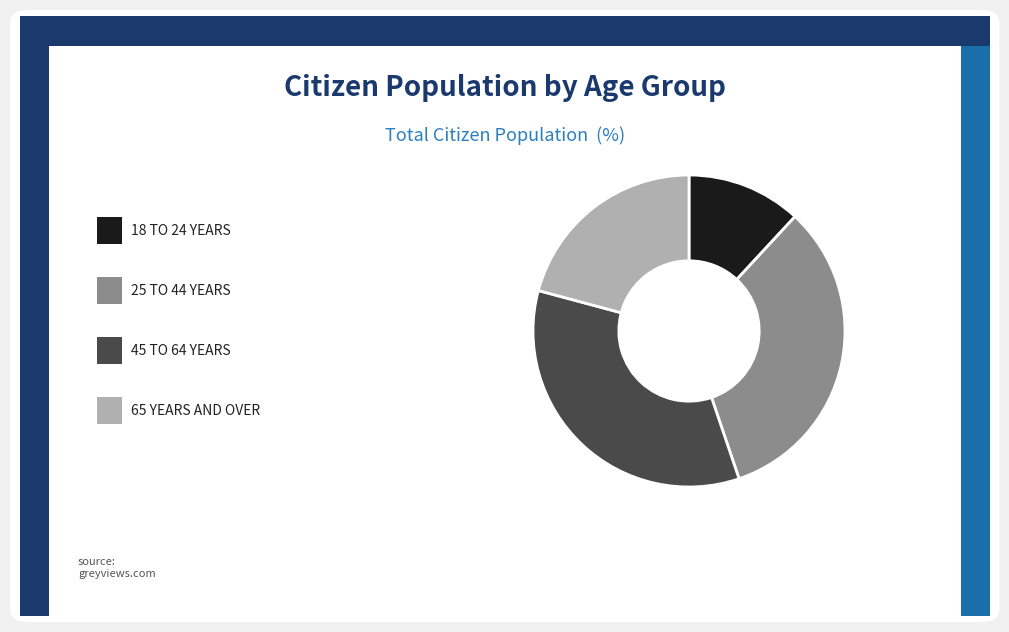

To the nearest percent, what is the average slice percentage?

25%